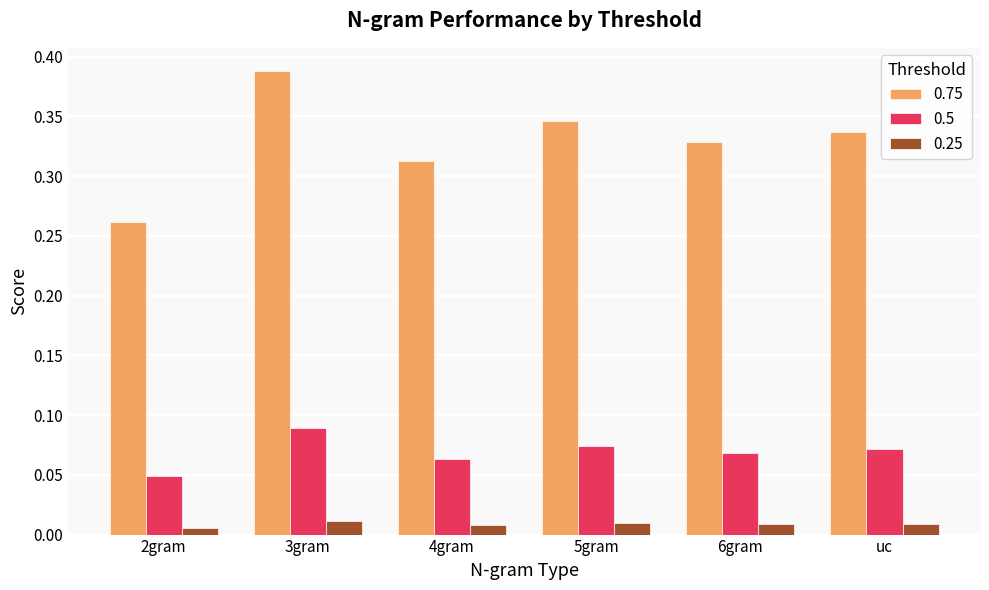

How many 0.75 values are between 0 and 1?

6